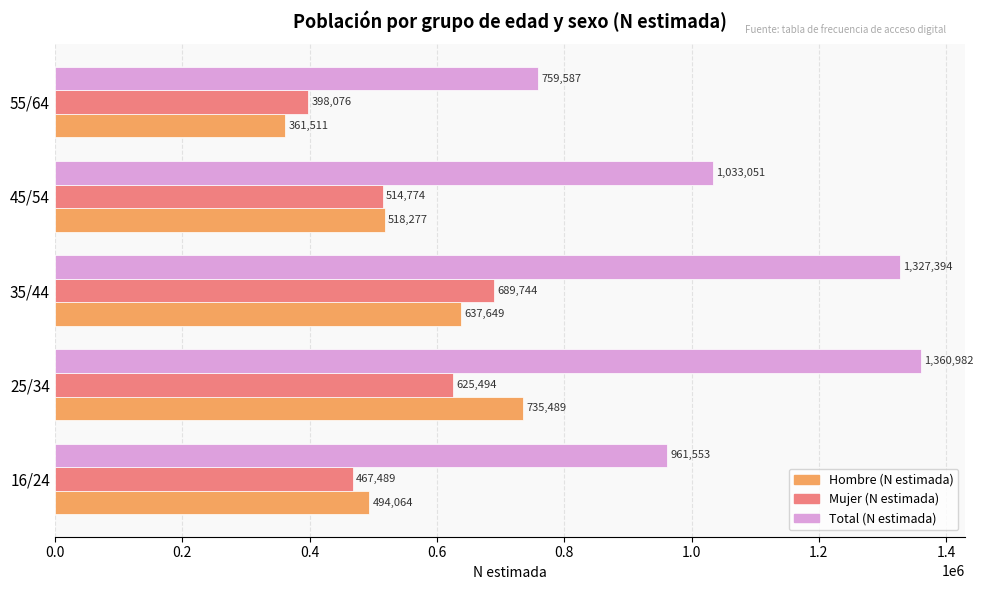

Is it true that Total (N estimada) equals 1251904 at 16/24?

False